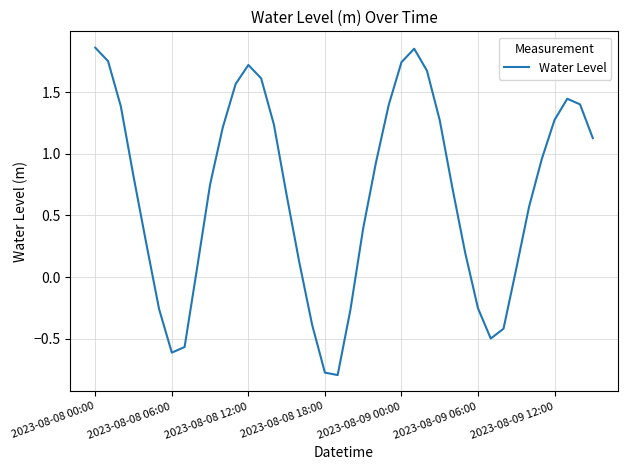

True or false: the data has more than 2 interior local peaks.

True